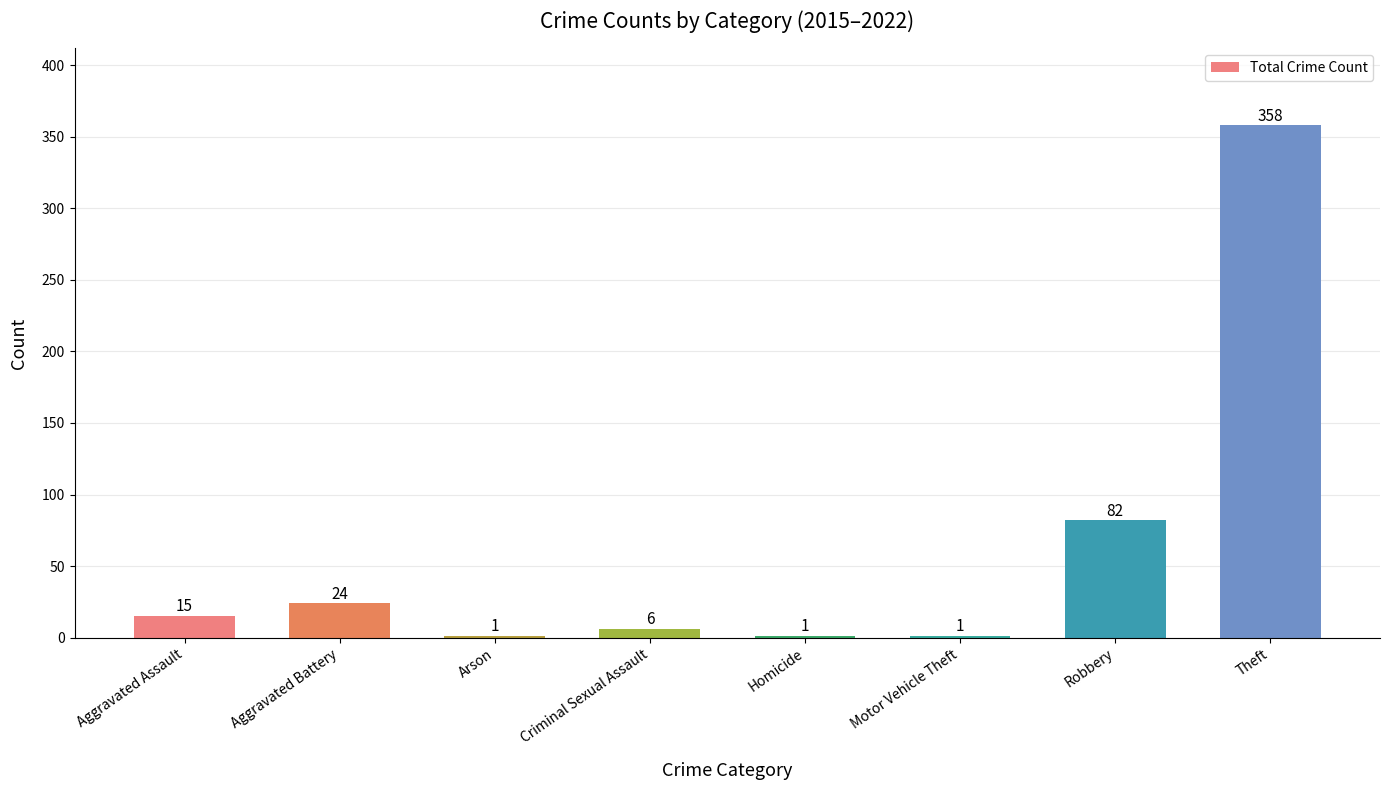

At which label is the value closest to 179?

Robbery